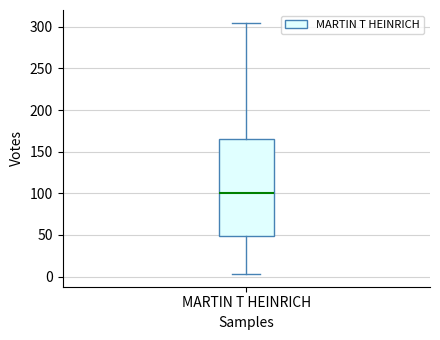

Where is the lower edge of the box for MARTIN T HEINRICH on the y-axis? The values are not printed on the chart, so give them approximately, as read against the axis.

50